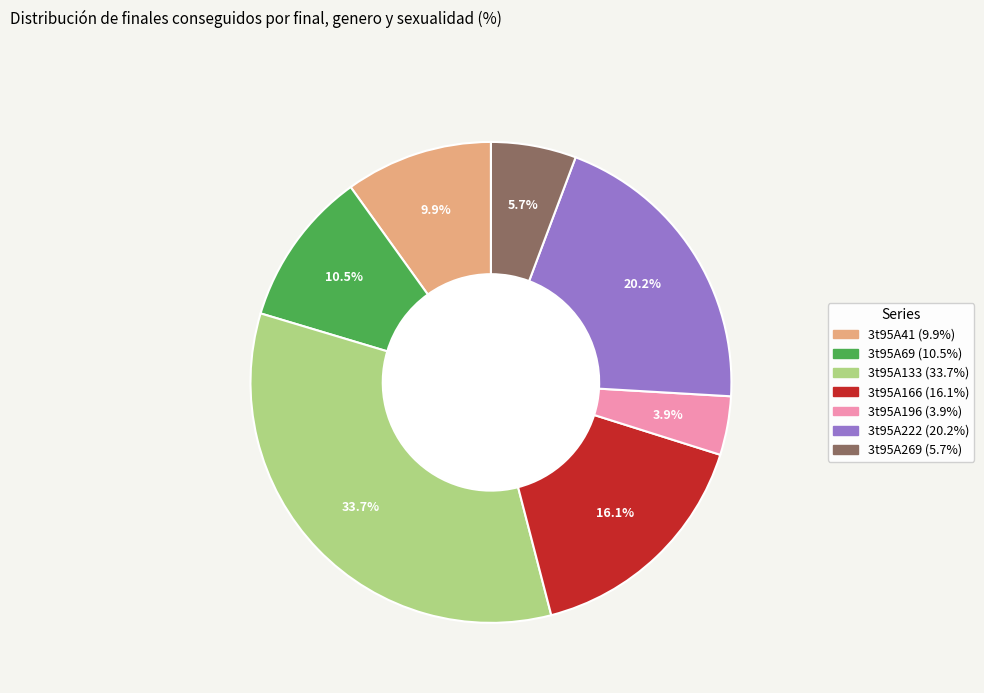

What is the ratio of the value at 3t95A41 to the value at 3t95A133?

0.3